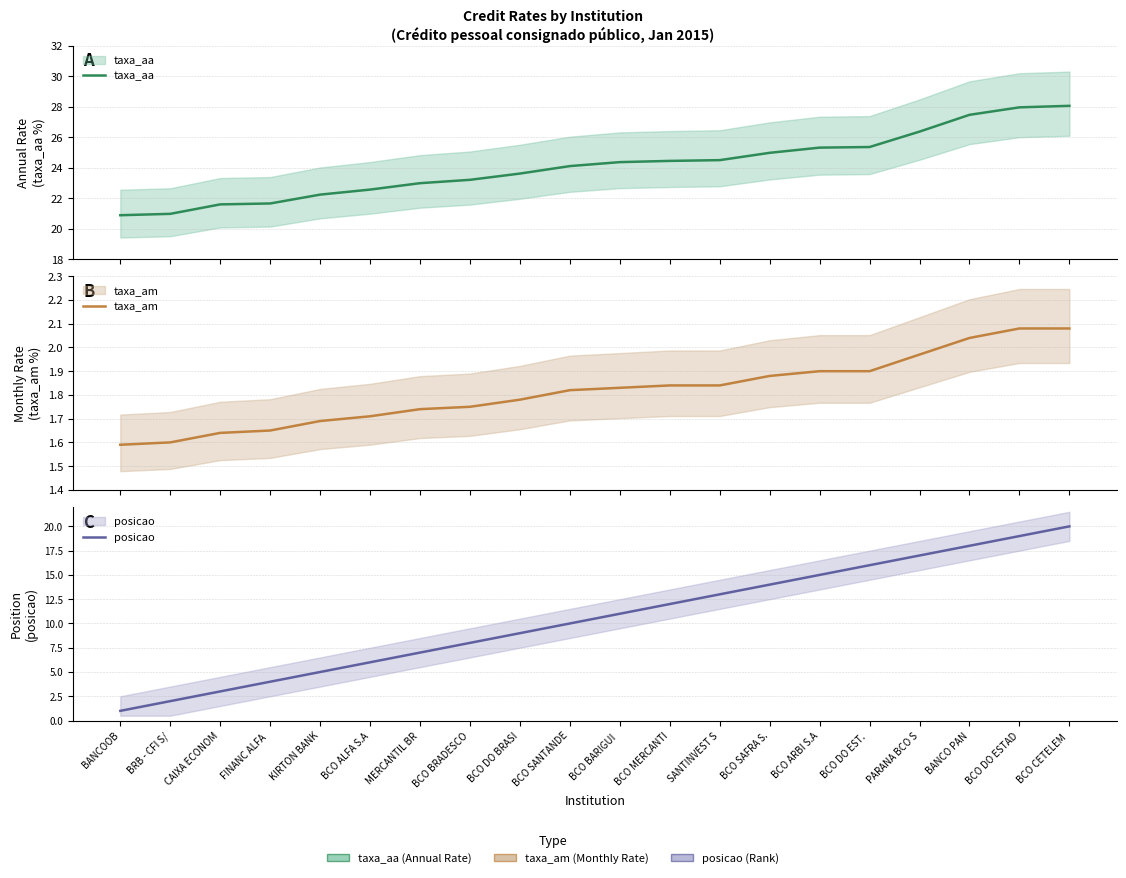

What is the spread (max minus min) of values at BCO BRADESCO?

21.4